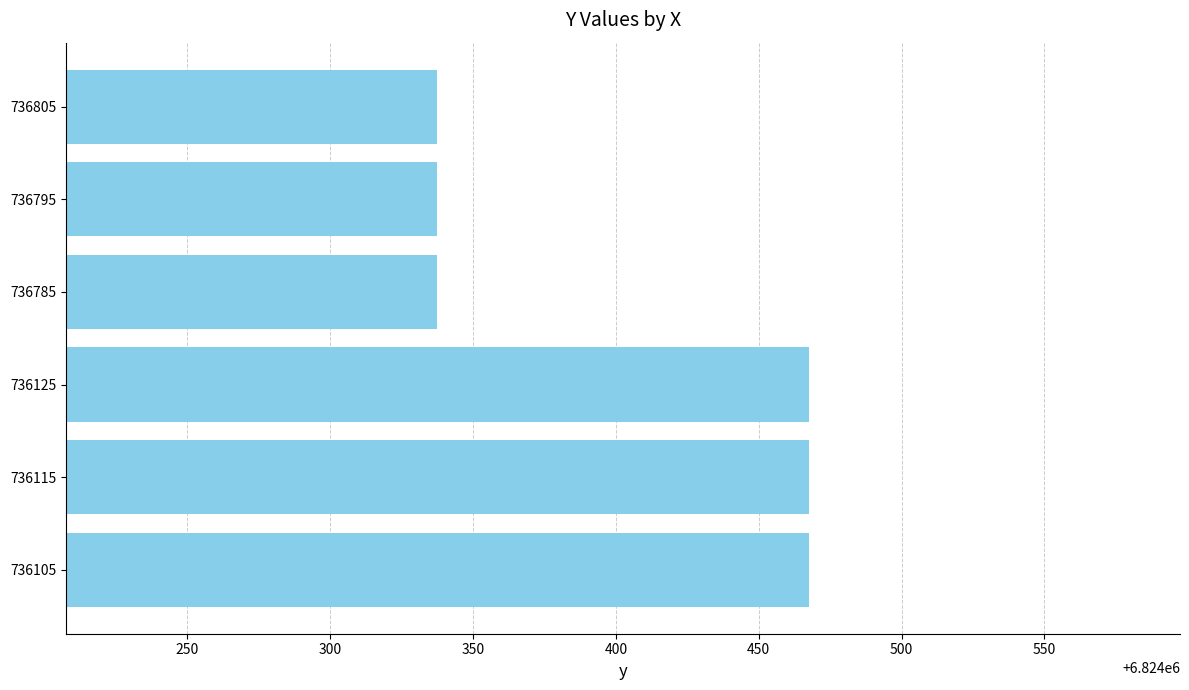

What is the average value?

6824402.5